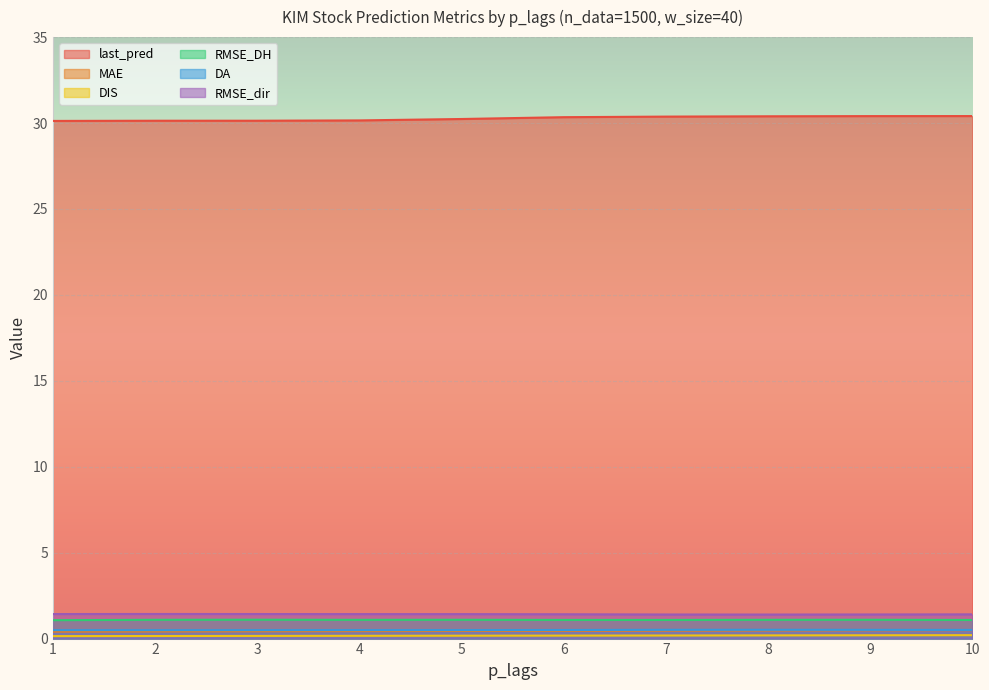

Rank the series by their maximum value, from lowest to highest.

DIS, MAE, DA, RMSE_DH, RMSE_dir, last_pred